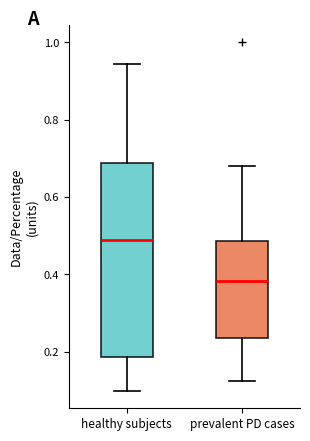

Which box has the highest median line?

healthy subjects